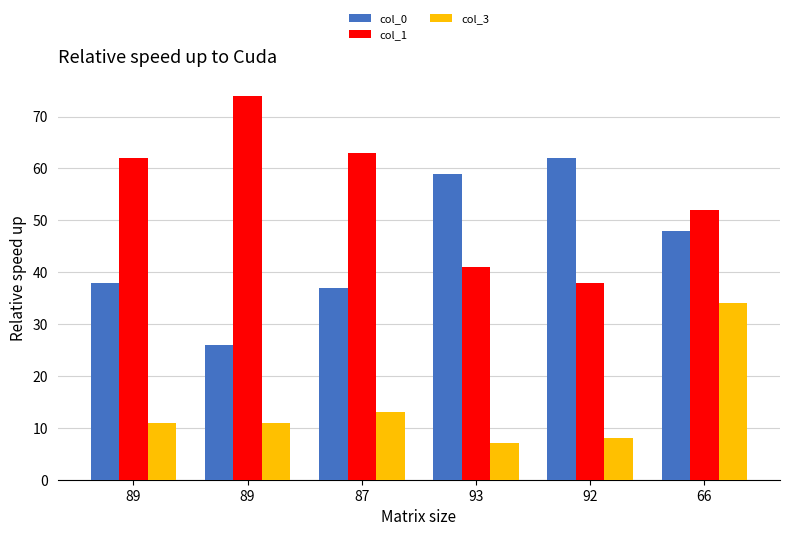

Which has a higher value, 66 or 89?

66